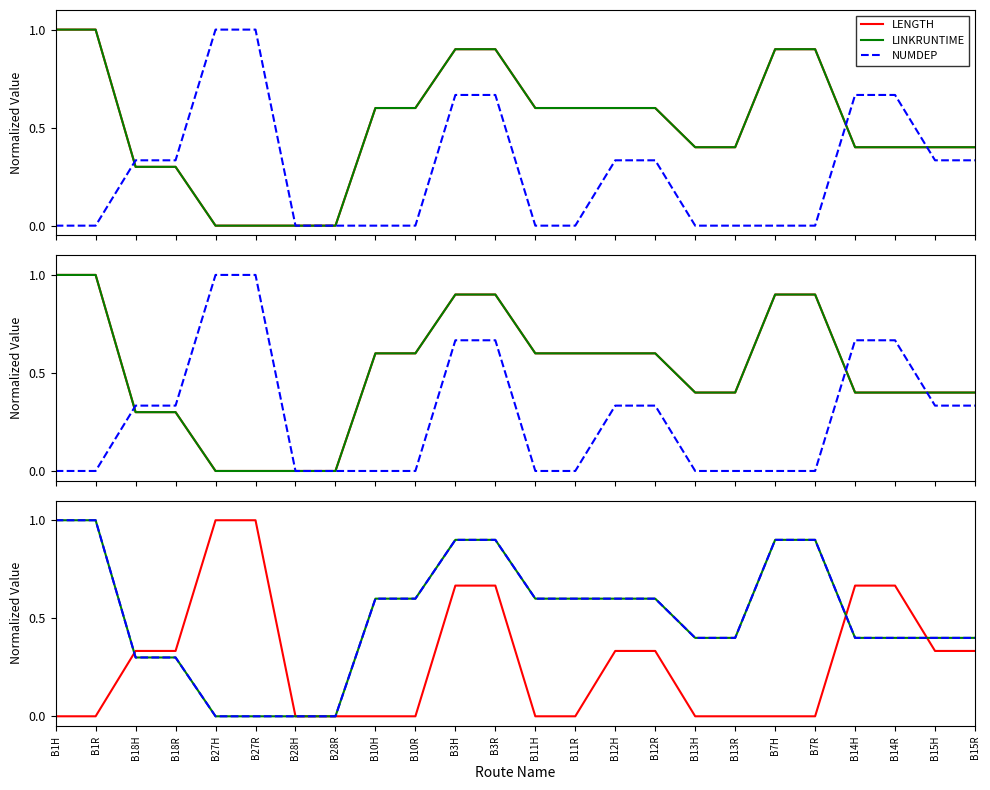

True or false: NUMDEP has a value of 0.4 at B15R.

True